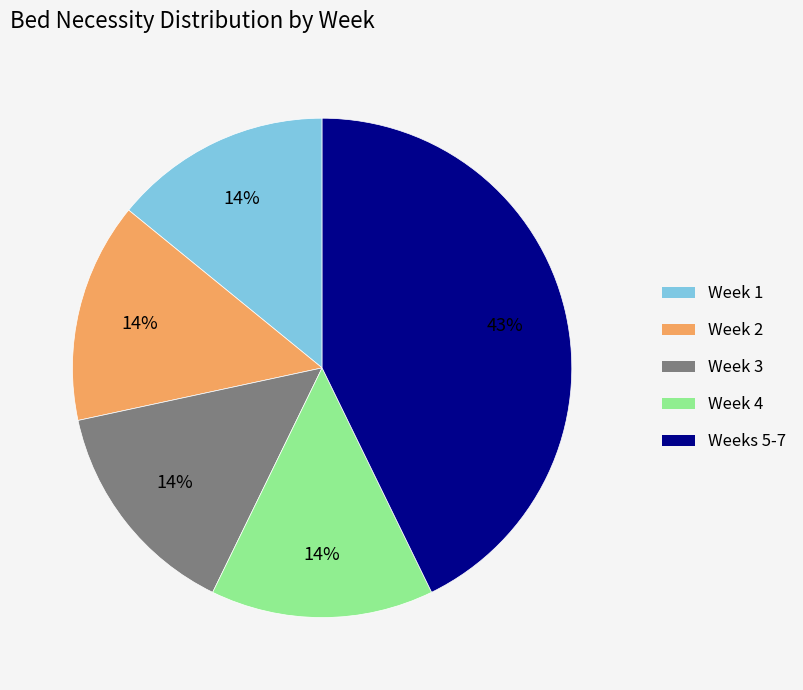

Is there a majority slice in this chart?

No